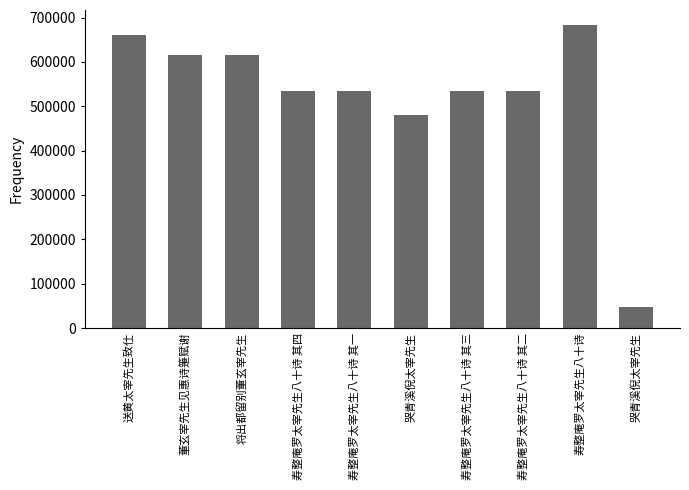

Are the bars grouped side by side (vs. stacked)?

No